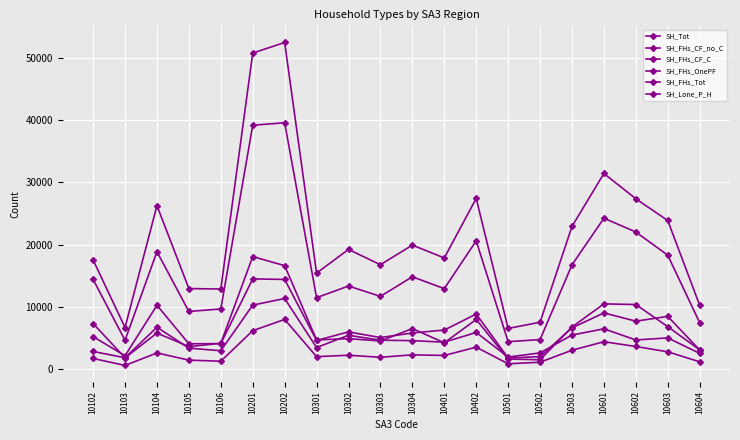

How many data points in SH_FHs_CF_no_C are less than 5990?

10